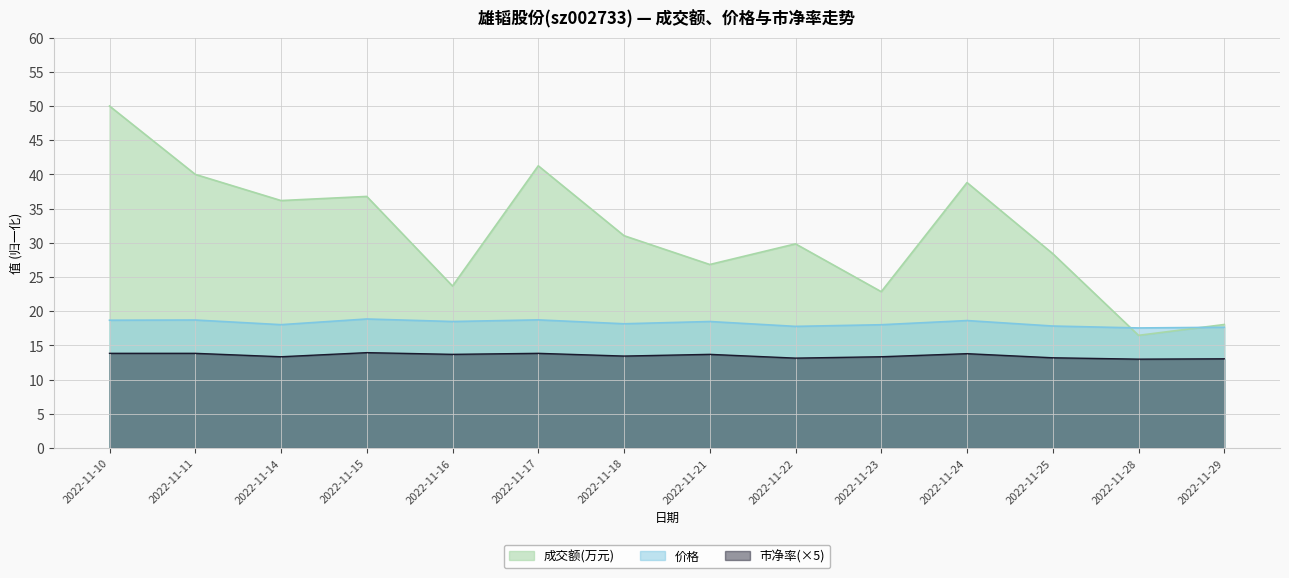

Rank the categories by 价格 value from highest to lowest.

2022-11-15, 2022-11-17, 2022-11-11, 2022-11-10, 2022-11-24, 2022-11-16, 2022-11-21, 2022-11-18, 2022-11-14, 2022-11-23, 2022-11-25, 2022-11-22, 2022-11-29, 2022-11-28